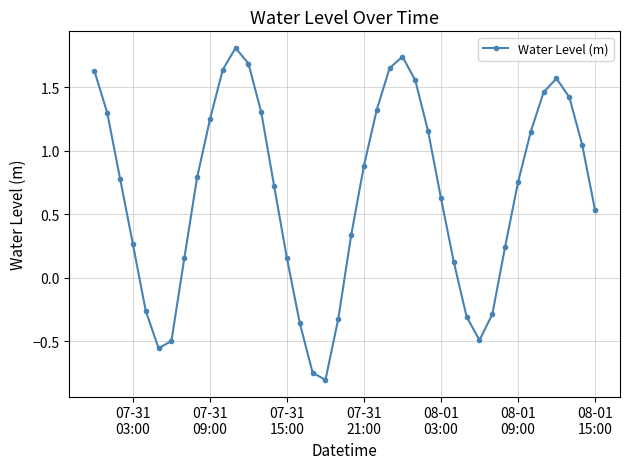

What is the smallest value displayed?

-0.8